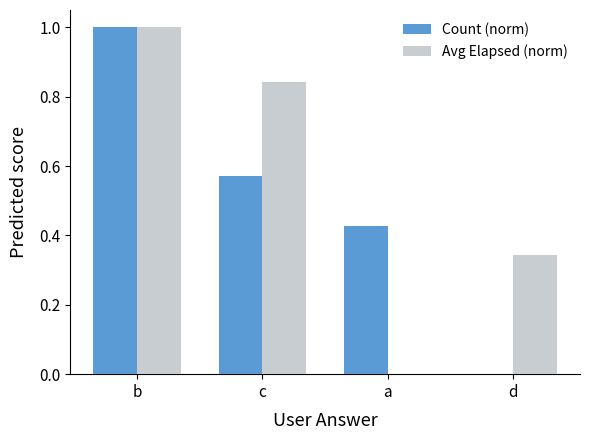

How many values in the Avg Elapsed (norm) series exceed 0?

3